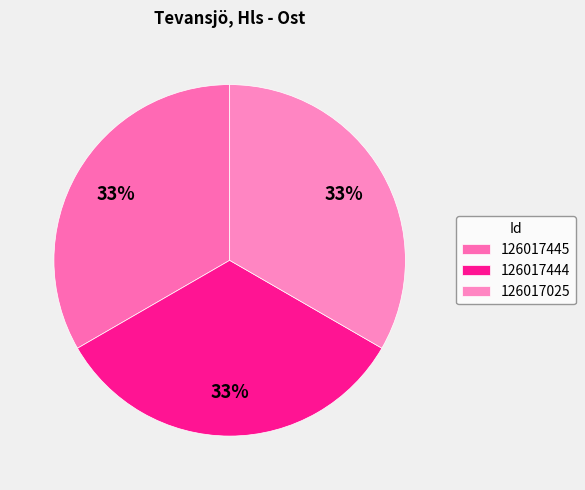

Is 126017025 the majority of the pie?

No